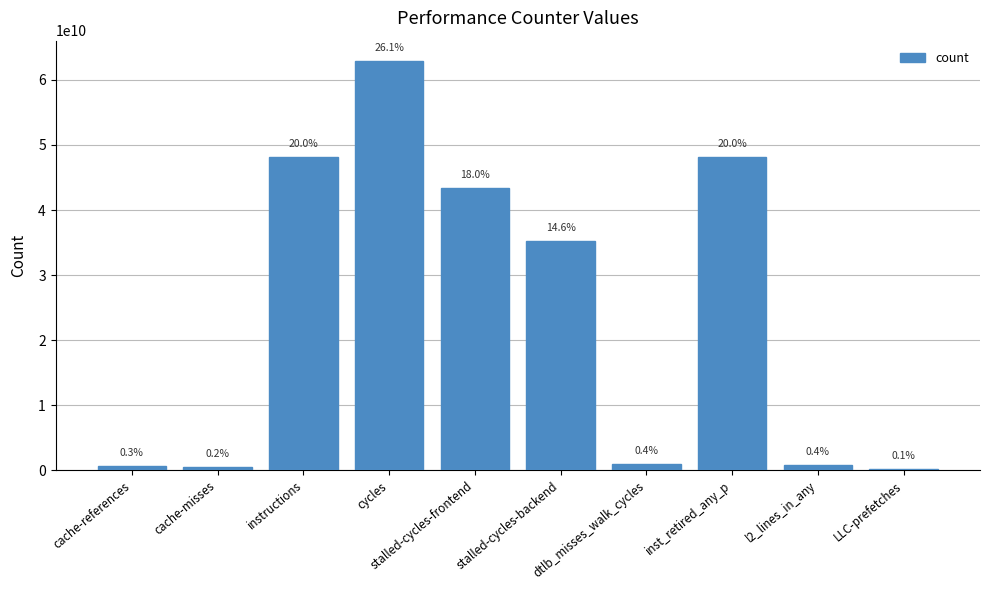

What is the ratio of the value at inst_retired_any_p to the value at stalled-cycles-backend?

1.4